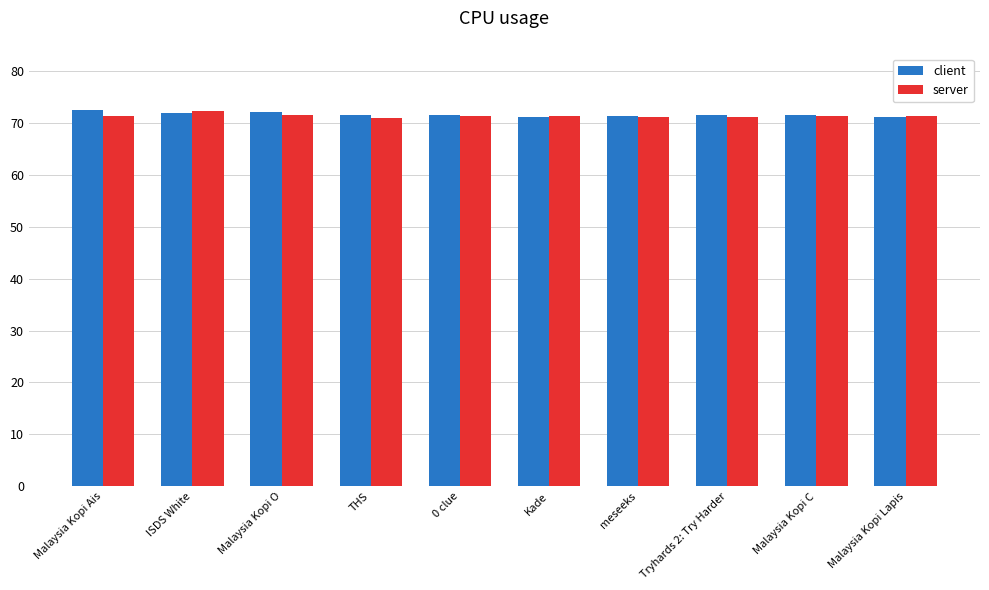

Rank the series by their maximum value, from highest to lowest.

client, server